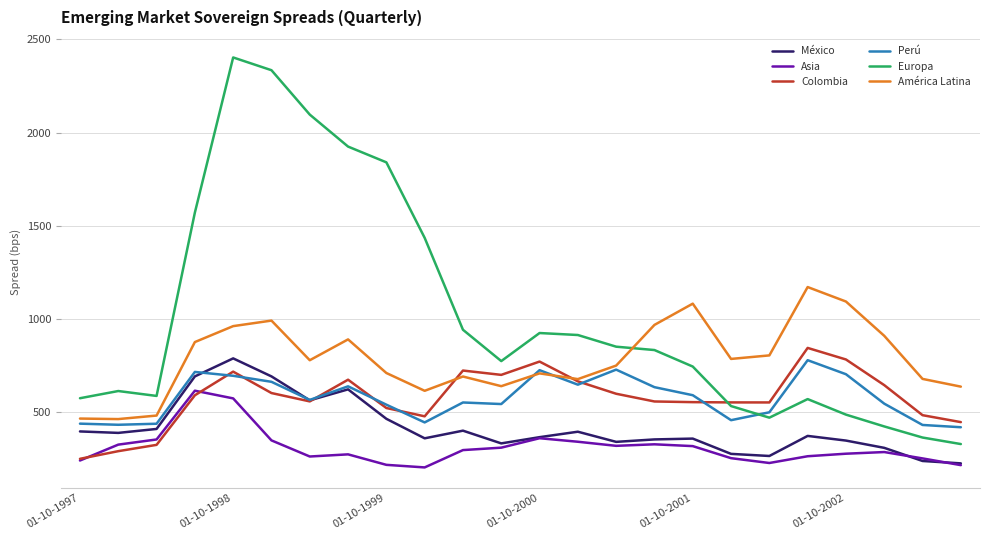

Which series has the widest spread of values?

Europa